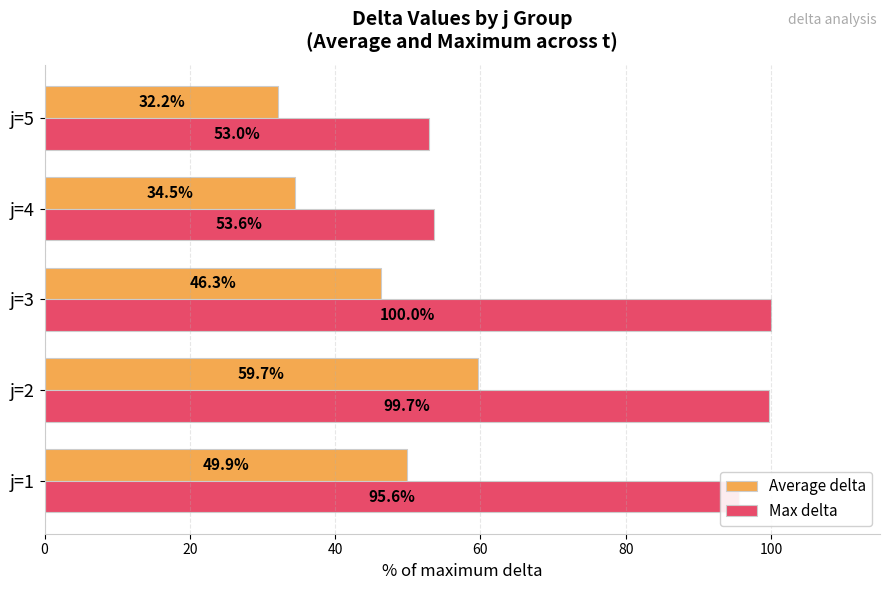

What is the lowest value of the Max delta series?

53.0